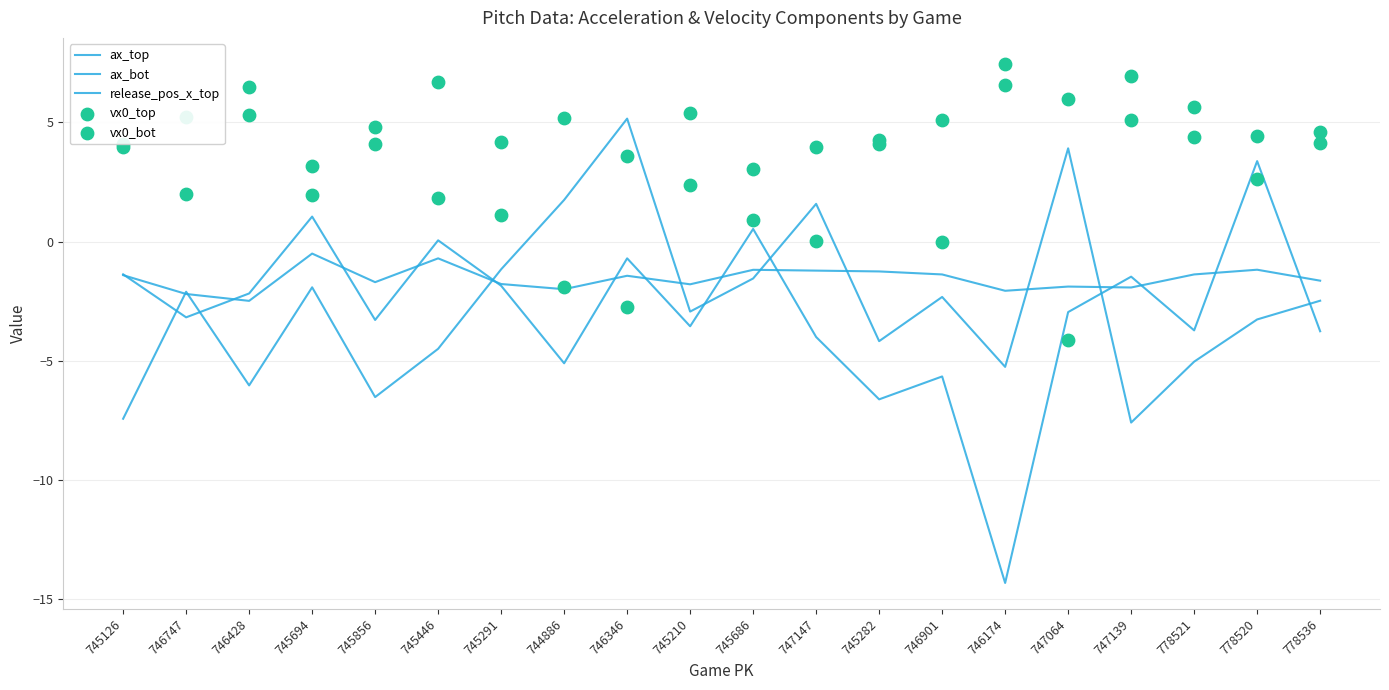

At how many categories does at least one series exceed -2?

20